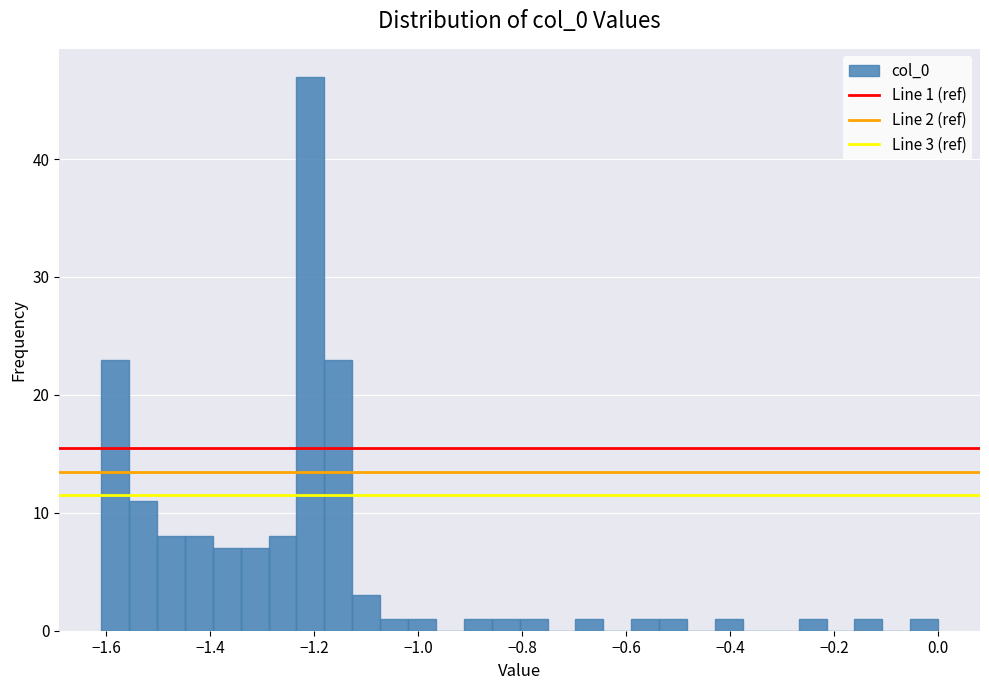

Around what value on the x-axis is the tallest bar? Give the approximate position of its centre, as read against the axis.

-1.20